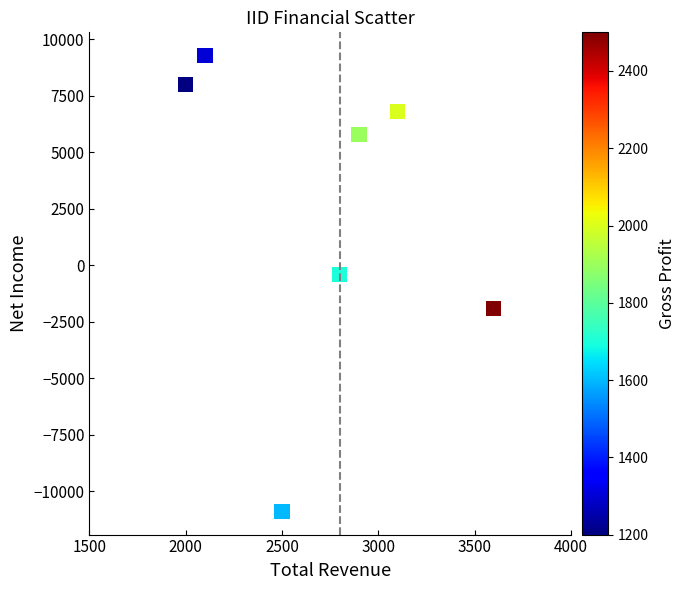

What is the range of X values (max minus min)?

1600